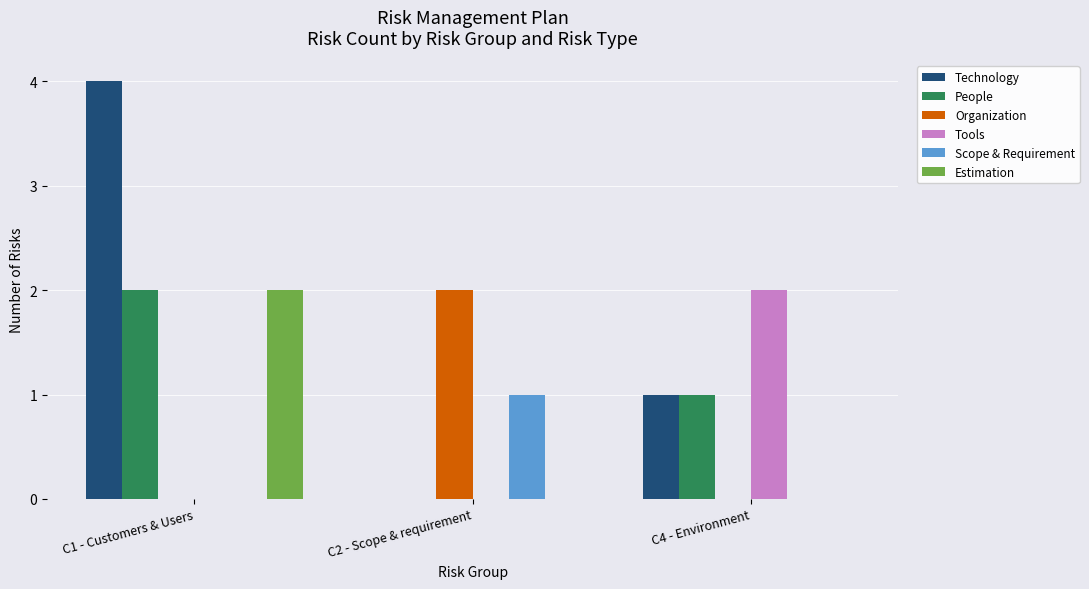

The value of People at C1 - Customers & Users is 3. True or false?

False